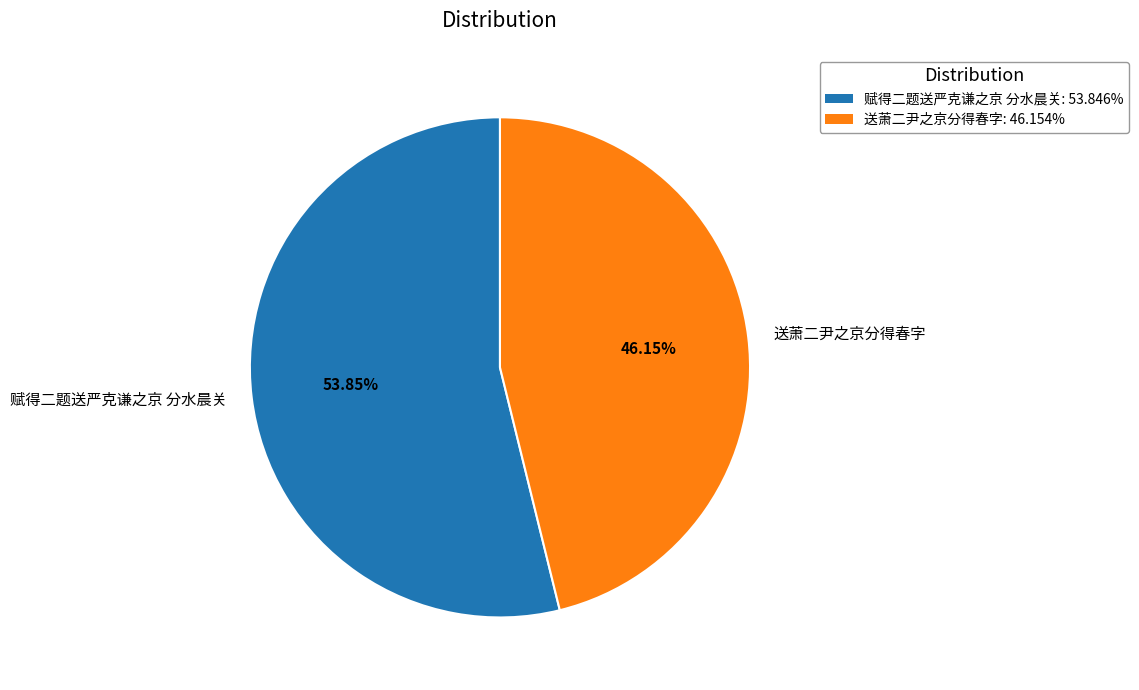

Is it true that 送萧二尹之京分得春字 is 46% of the pie?

True